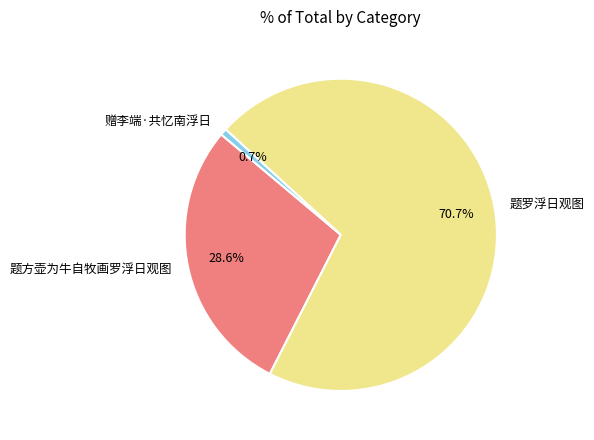

Which has a higher value, 赠李端·共忆南浮日 or 题方壶为牛自牧画罗浮日观图?

题方壶为牛自牧画罗浮日观图